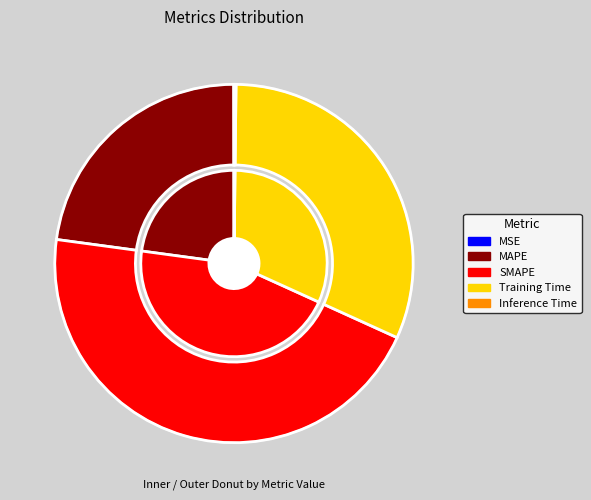

Rank the categories by value from lowest to highest.

MSE, Inference Time, MAPE, Training Time, SMAPE